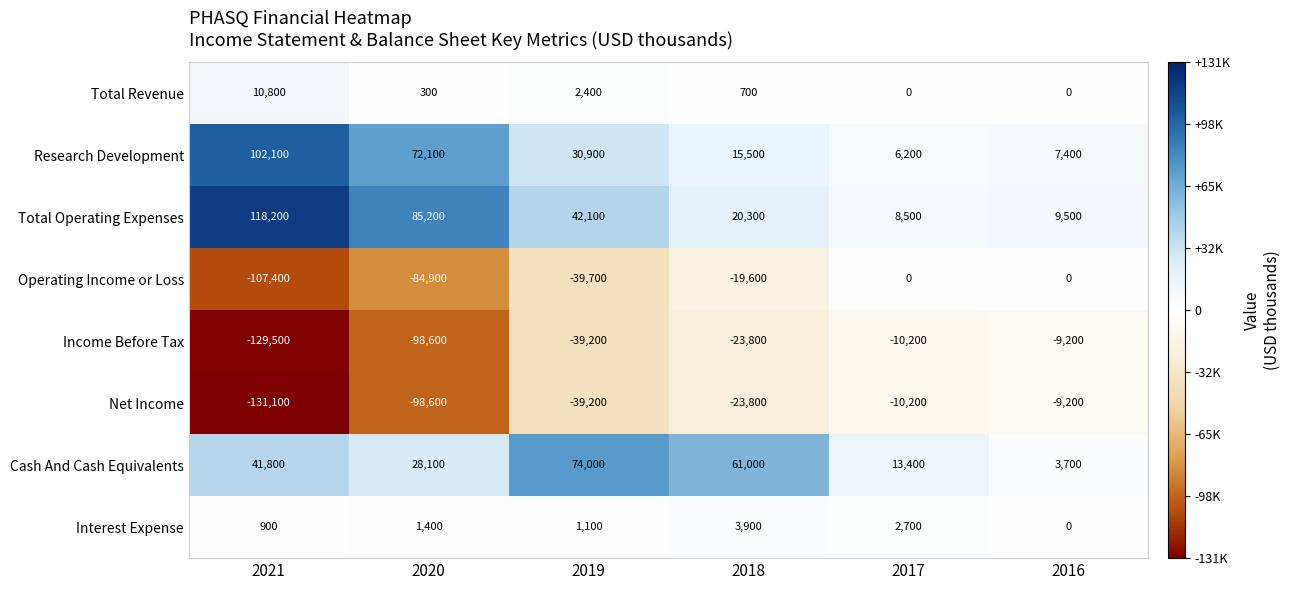

Where is Cash And Cash Equivalents nearest to the value 38850?

2021